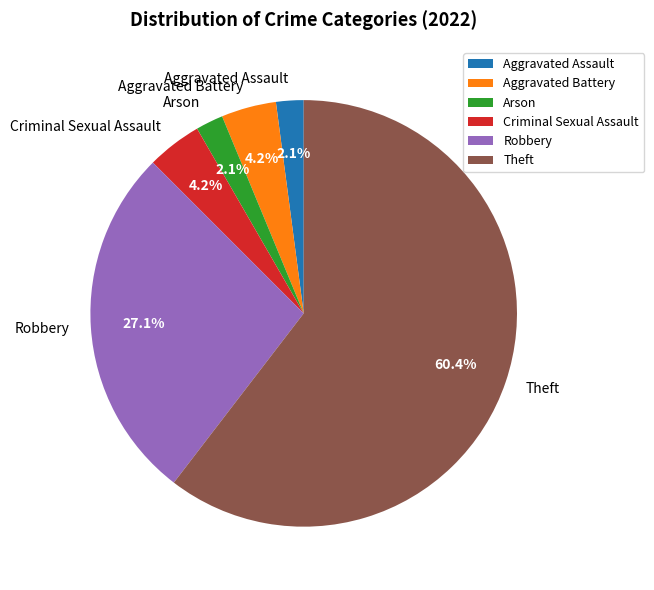

To the nearest percent, what is the difference between the largest and smallest slice percentages?

58%